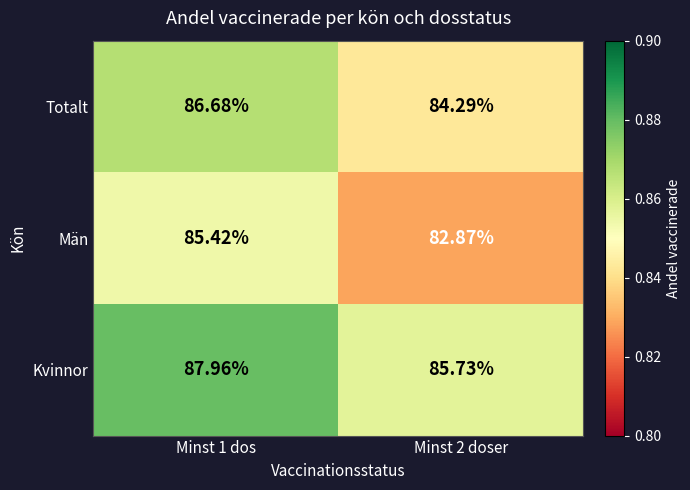

At which category is the sum across all series the highest?

Minst 1 dos